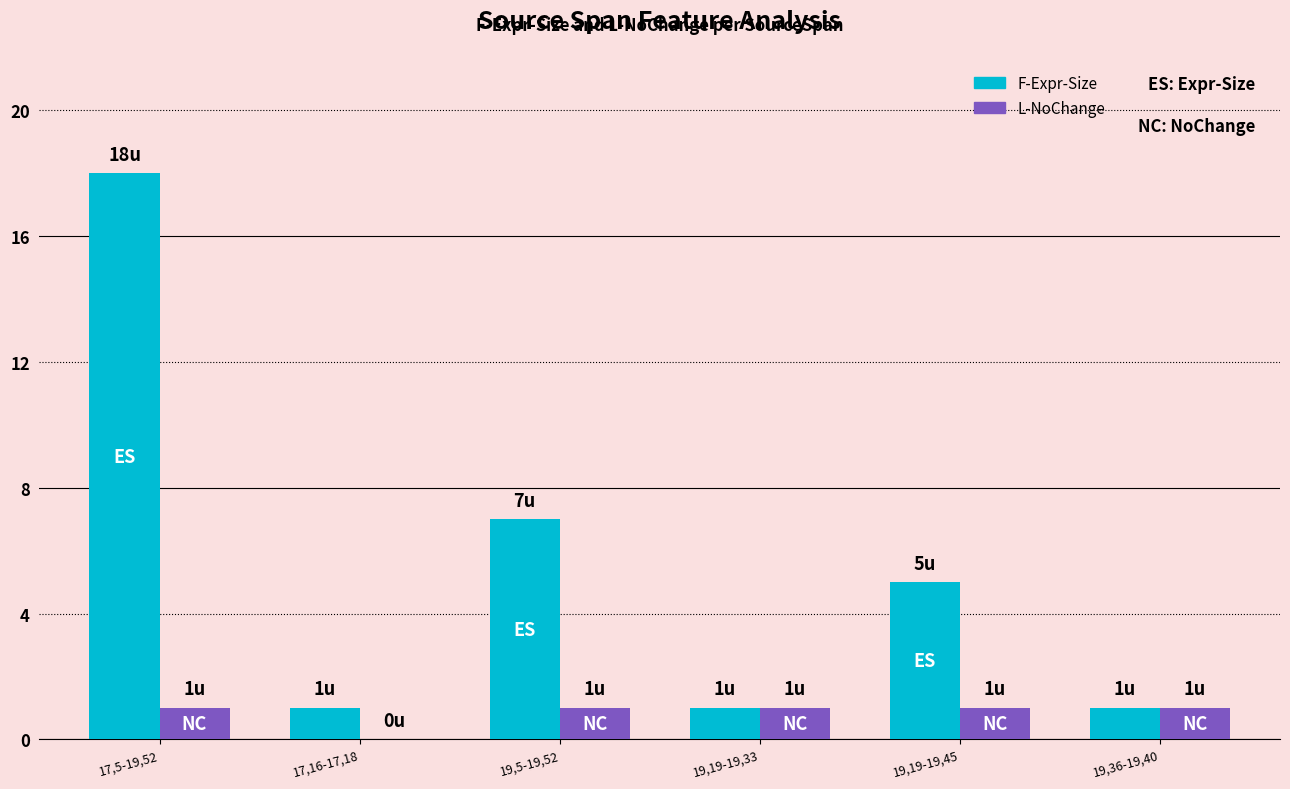

Reading left to right, list all the values displayed in this chart.

F-Expr-Size: 17,5-19,52=18	17,16-17,18=1	19,5-19,52=7	19,19-19,33=1	19,19-19,45=5	19,36-19,40=1
L-NoChange: 17,5-19,52=1	17,16-17,18=0	19,5-19,52=1	19,19-19,33=1	19,19-19,45=1	19,36-19,40=1